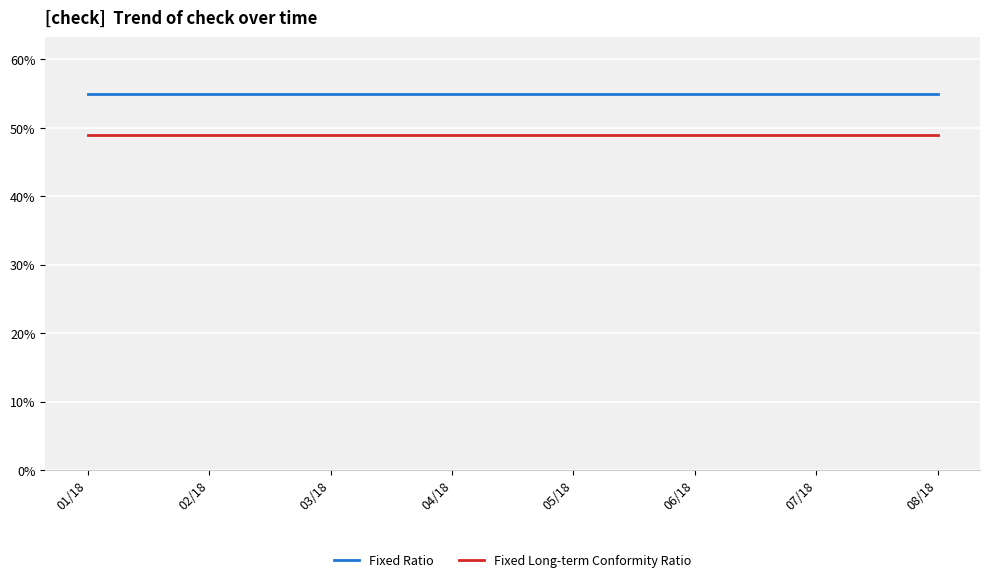

What are all the series names shown in the legend?

Fixed Ratio, Fixed Long-term Conformity Ratio